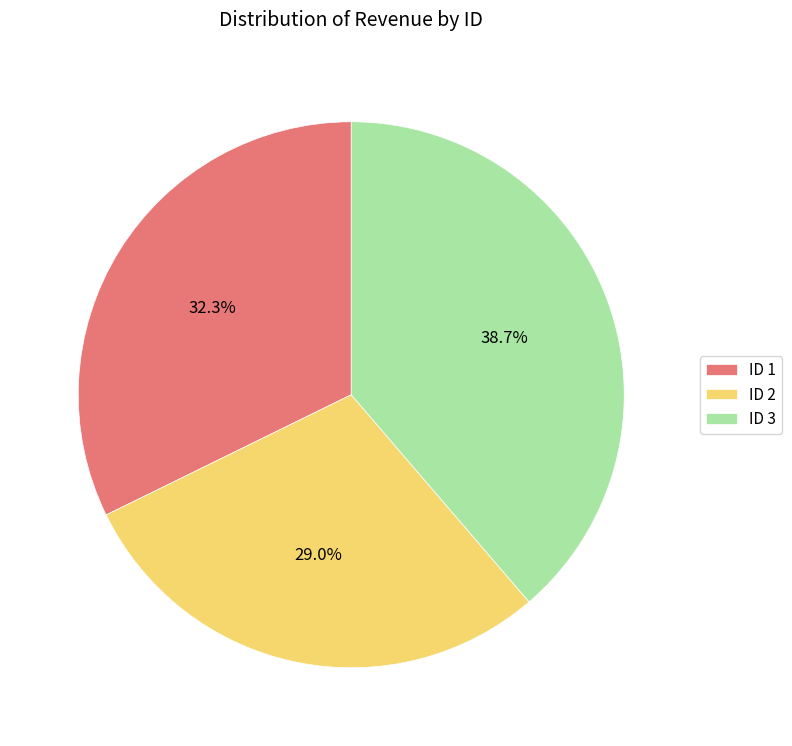

To the nearest percent, what is the average slice percentage?

33%